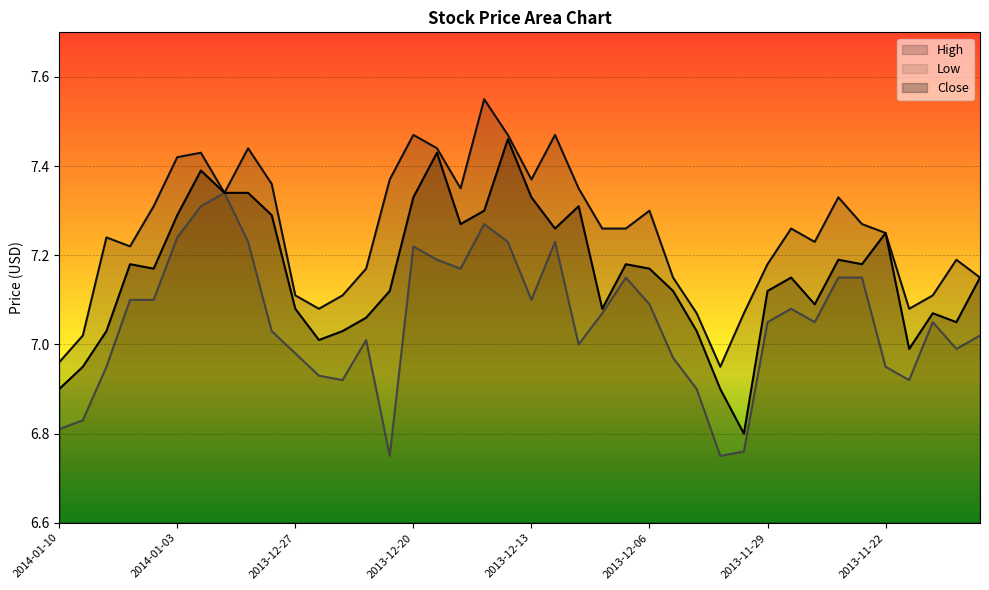

True or false: Low and High cross at least once.

False